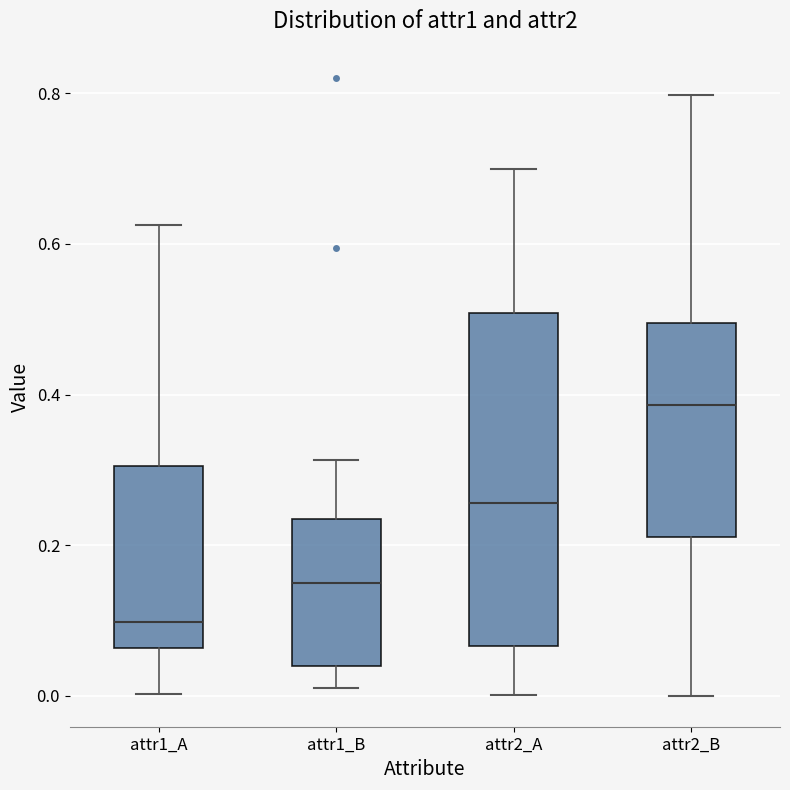

Reading left to right, transcribe this box plot: for each box, give where its median line is, the range the box spans, and where its two whiskers end, as read against the y-axis. The values are not printed on the chart, so give them approximately, as read against the axis.

attr1_A: median 0.10, box 0.06 to 0.30, whiskers 0.00 to 0.62
attr1_B: median 0.16, box 0.04 to 0.24, whiskers 0.02 to 0.32
attr2_A: median 0.26, box 0.06 to 0.50, whiskers 0.00 to 0.70
attr2_B: median 0.38, box 0.22 to 0.50, whiskers 0.00 to 0.80